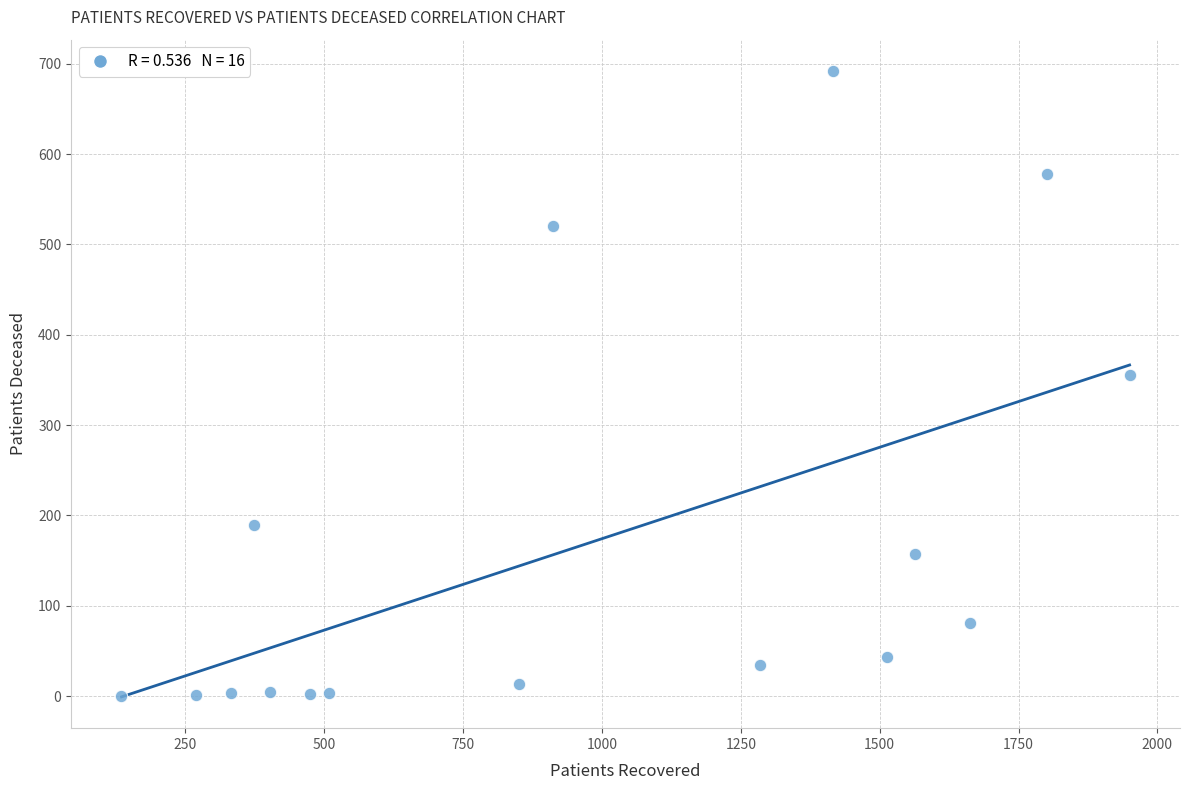

What Y value in the scatter plot is closest to 346?

355